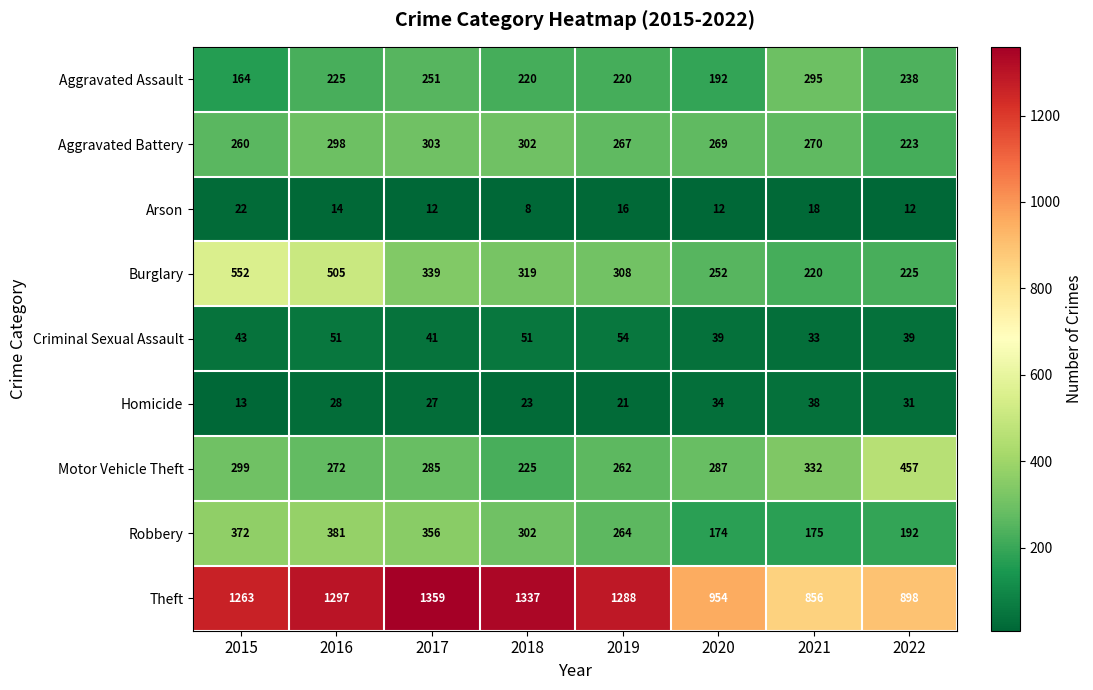

At 2019, list the series in order from largest to smallest.

Theft, Burglary, Aggravated Battery, Robbery, Motor Vehicle Theft, Aggravated Assault, Criminal Sexual Assault, Homicide, Arson